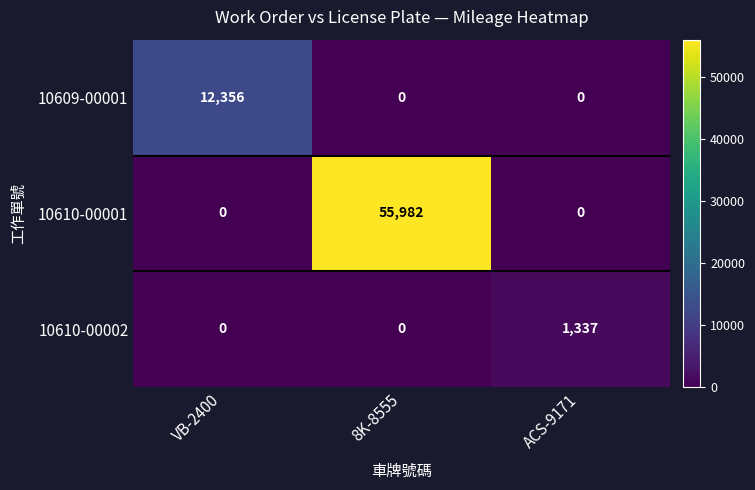

The value of 10609-00001 at 8K-8555 is 0. True or false?

True